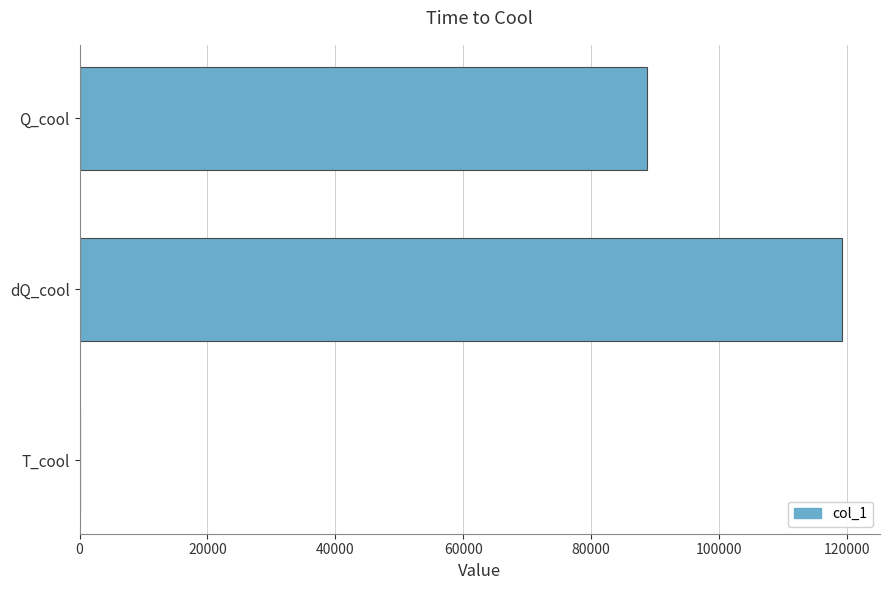

Read the value at Q_cool.

88724.8